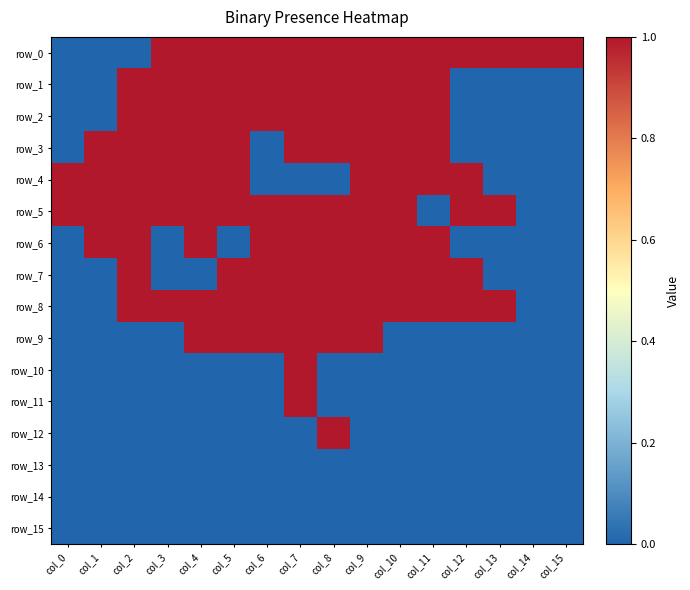

Which series has the largest range (max minus min)?

row_0